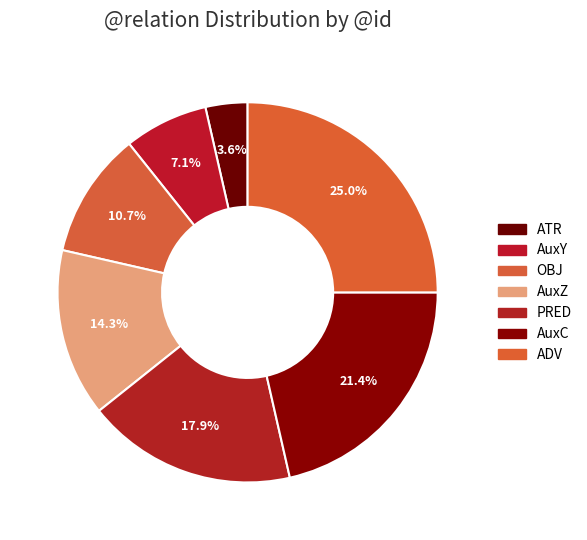

Combined, what portion of the pie is ATR and AuxC?

25.0%